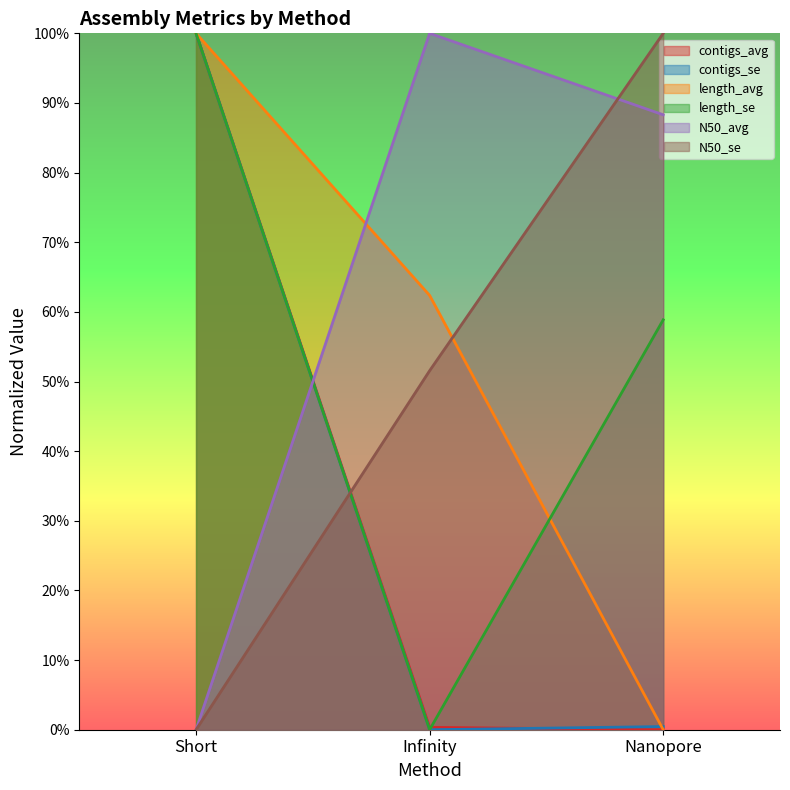

Between Short and Infinity, which is larger?

Short